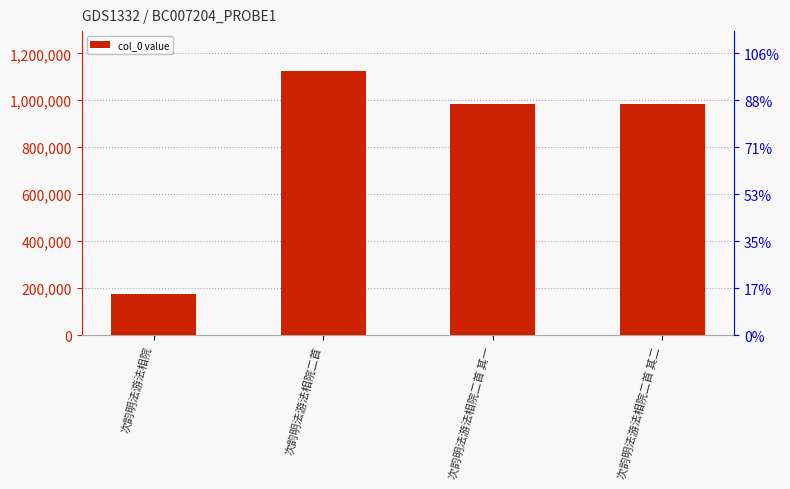

Rank the categories by value from highest to lowest.

次韵明法游法相院二首, 次韵明法游法相院二首 其一, 次韵明法游法相院二首 其二, 次韵明法游法相院